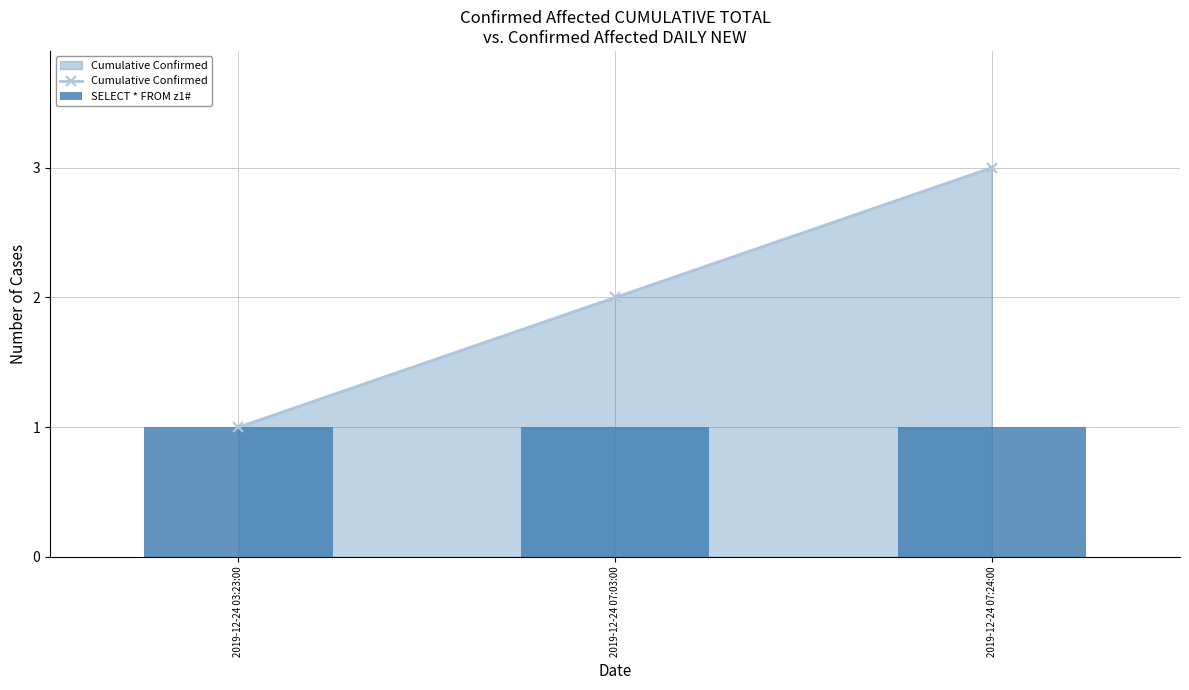

List the series in order of their peak value, highest first.

Cumulative Confirmed, SELECT * FROM z1#